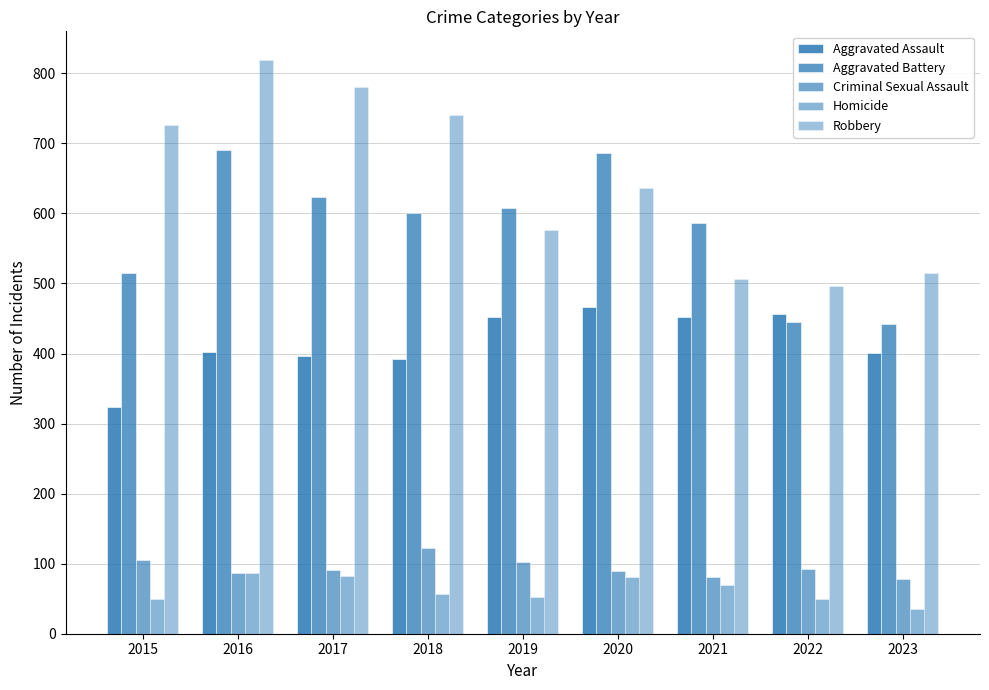

At how many categories does at least one series exceed 379?

9